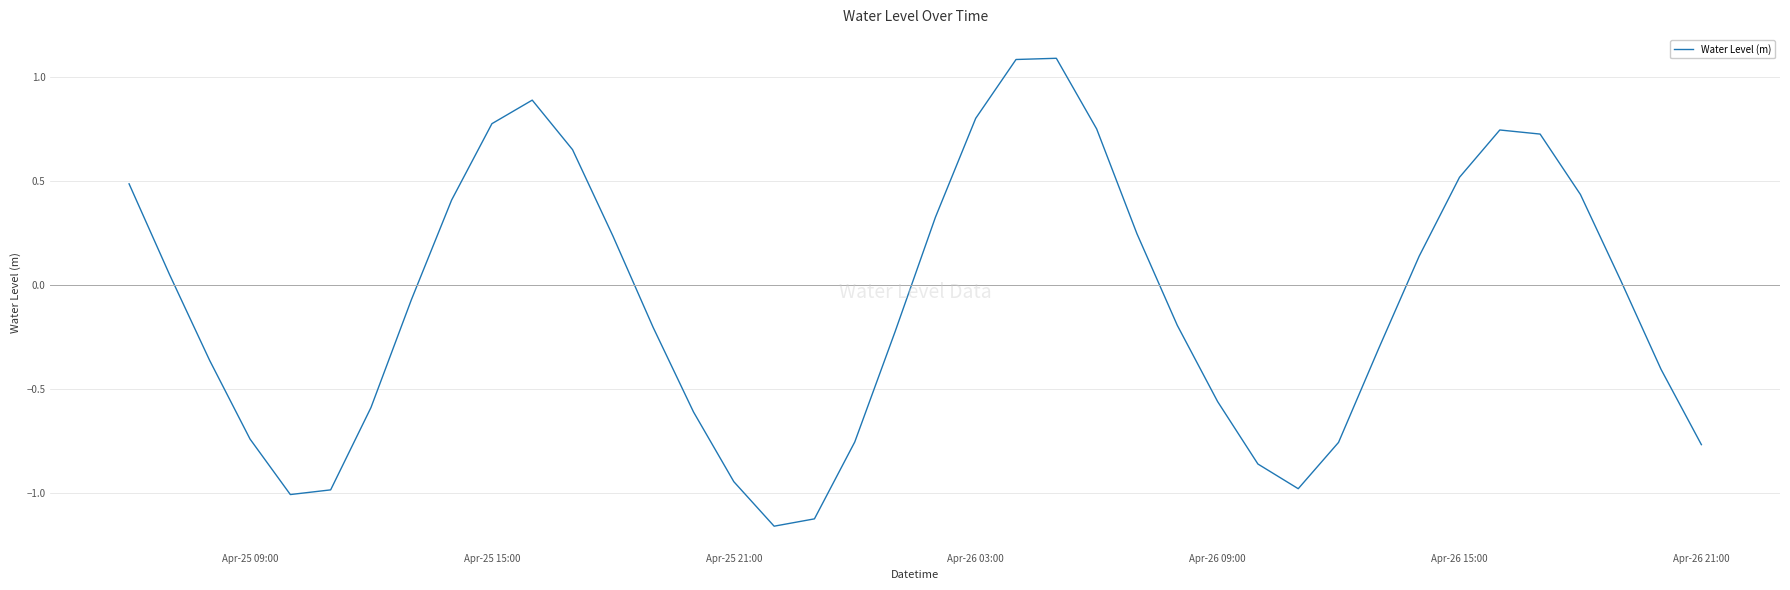

How many positive values are there?

19